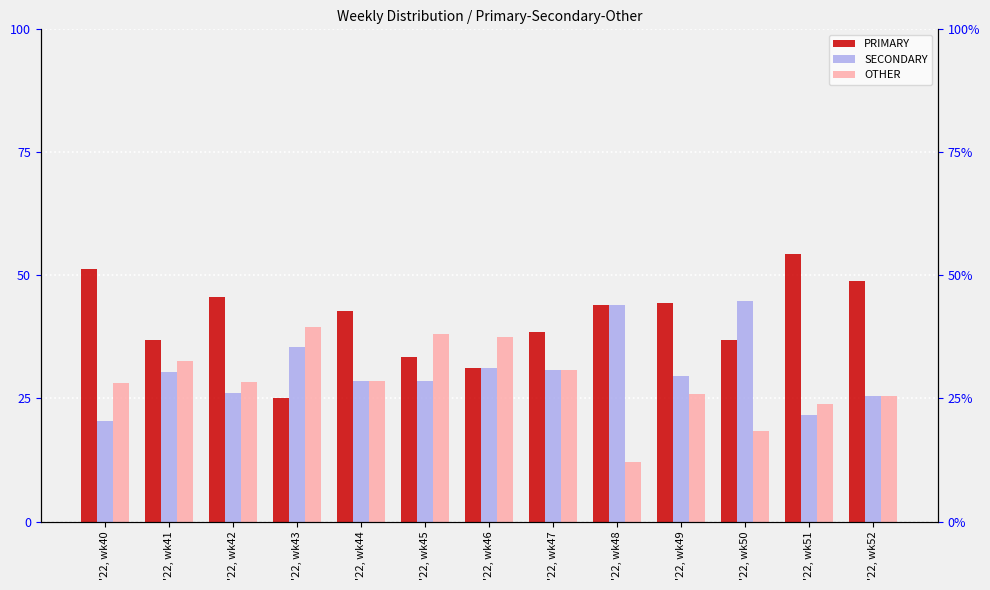

At which label does PRIMARY first exceed 42?

'22, wk40